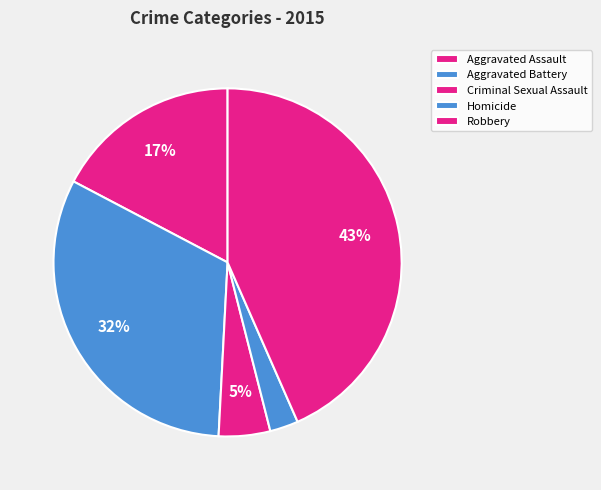

Is it true that Homicide is 3% of the pie?

True